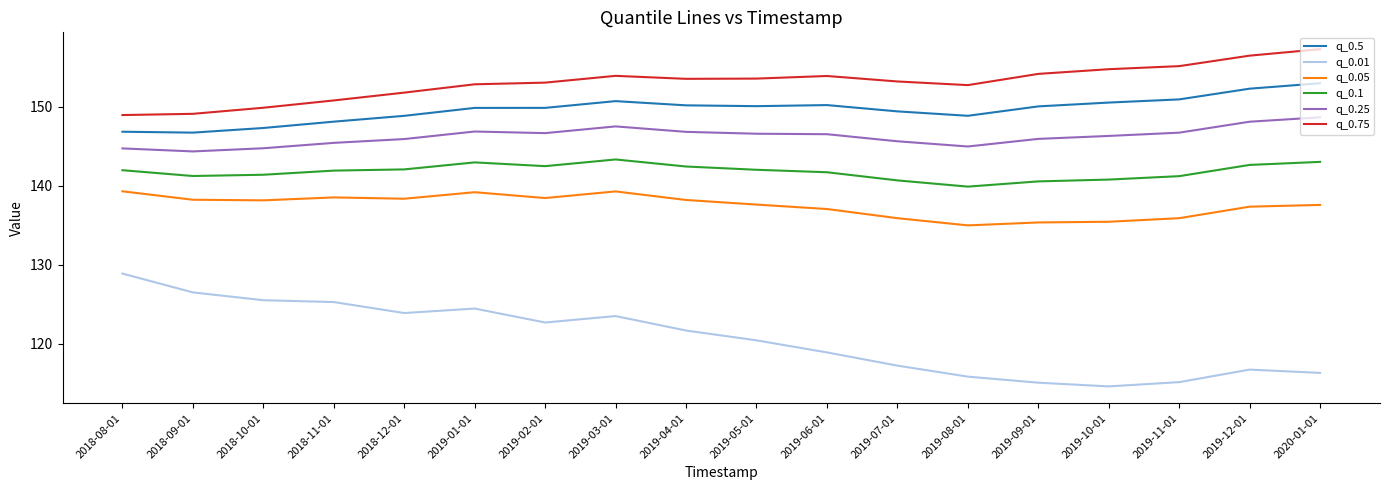

Which series has the widest spread of values?

q_0.01